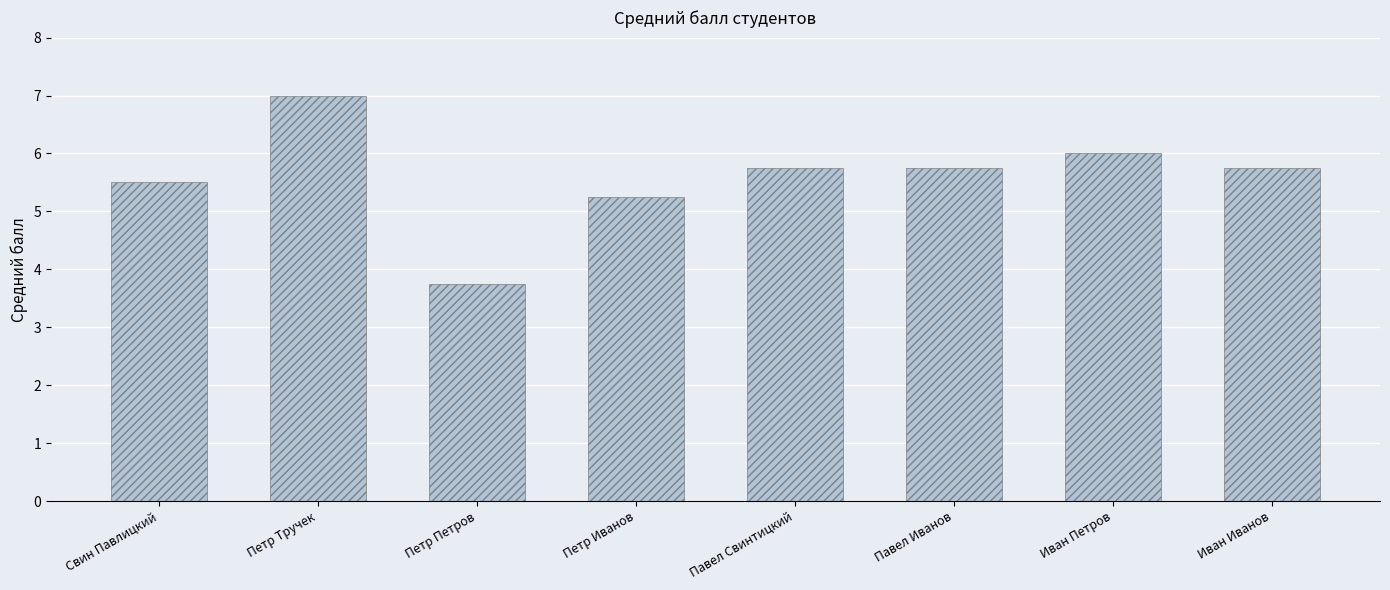

What is the sum of all values?

44.8